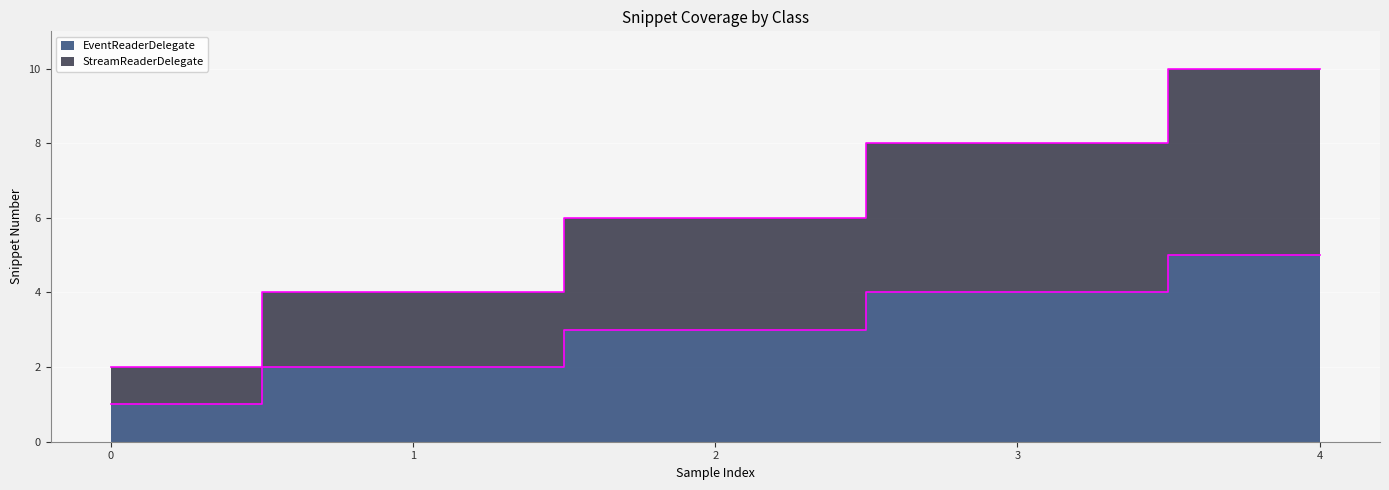

Does the chart display data point markers on the line(s)?

No